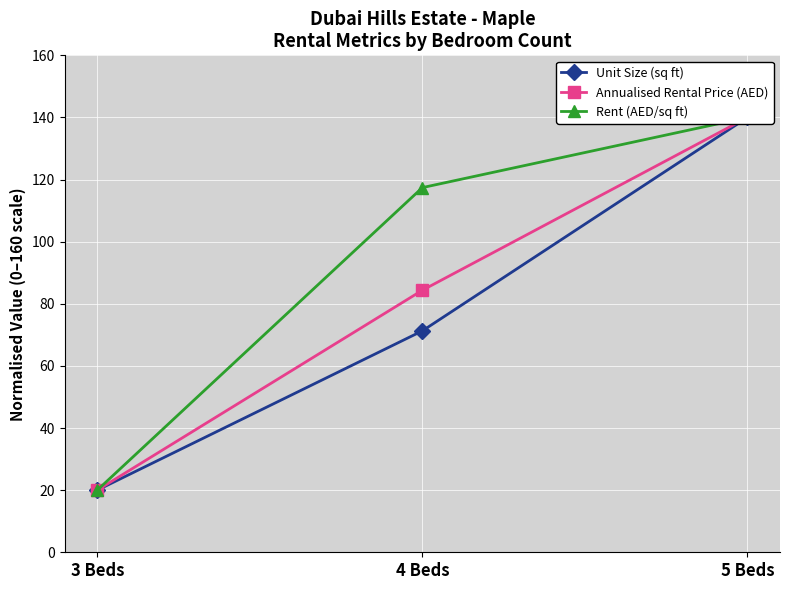

At how many categories does at least one series exceed 68?

2